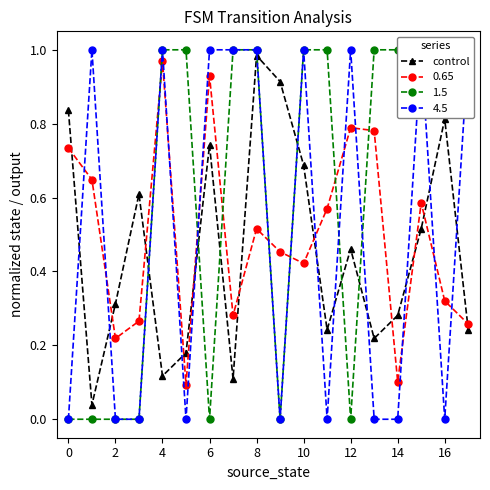

True or false: 0.65 has more than 1 interior local peaks.

True